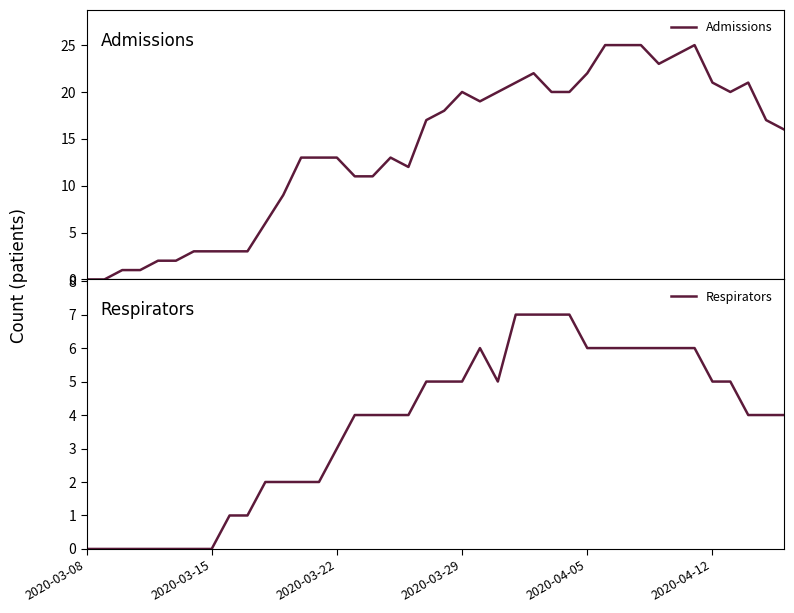

Where is the first local maximum for Admissions?

17